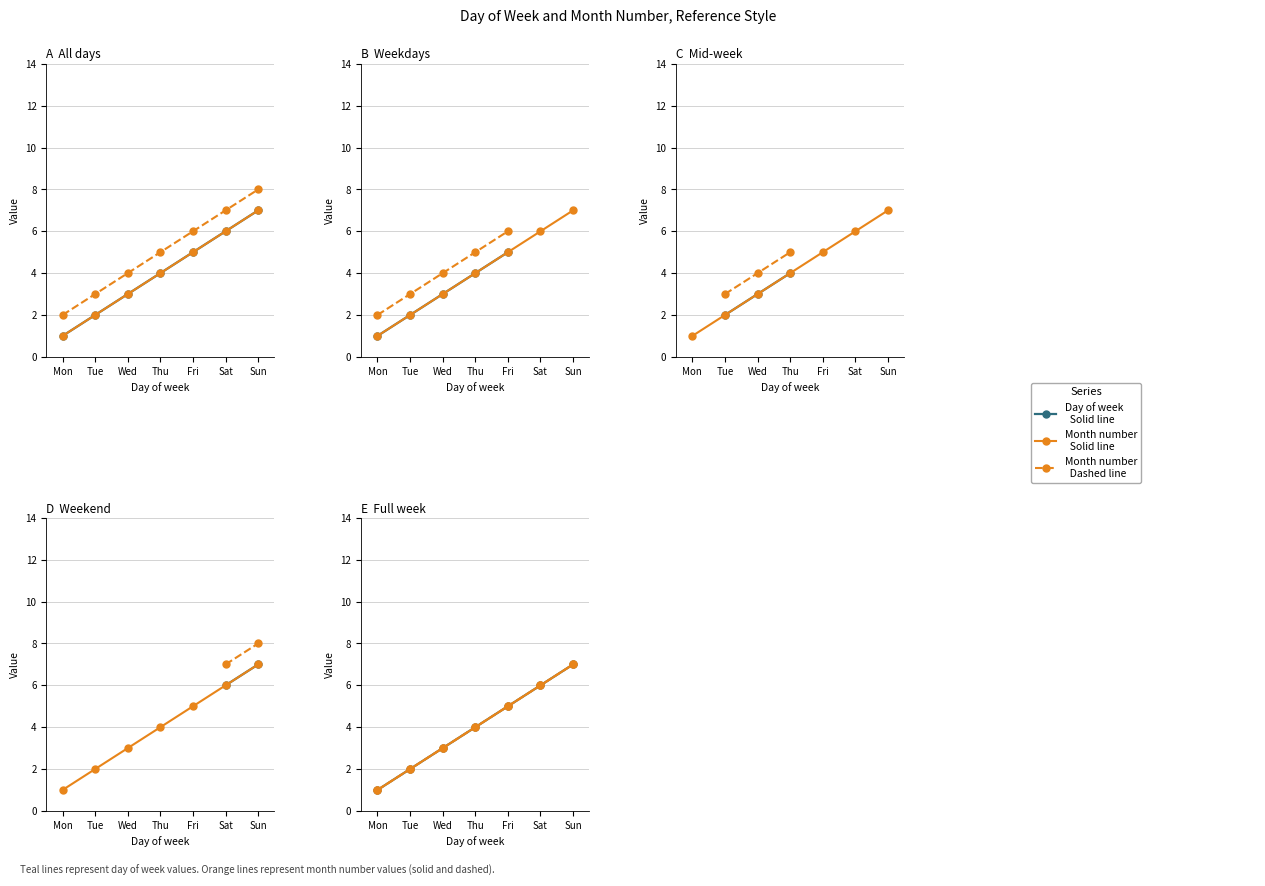

Is it true that Day of week (solid) equals 2 at Tue?

True